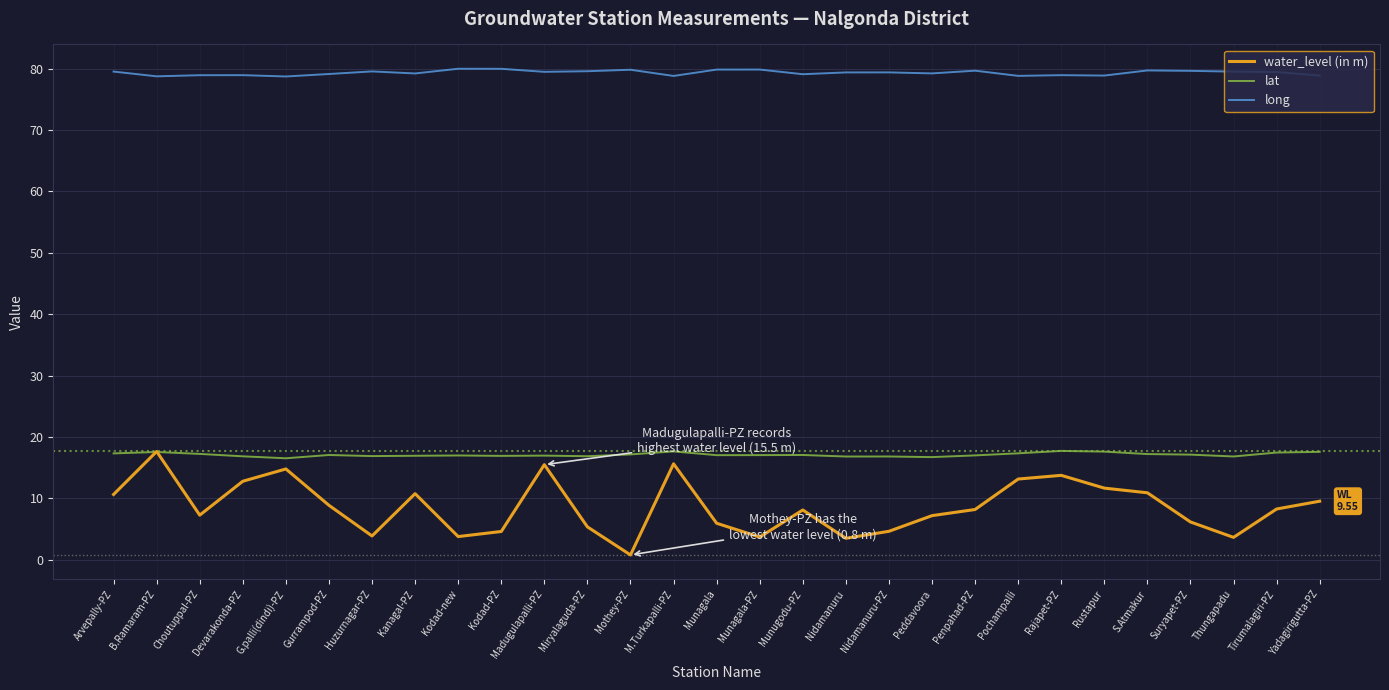

Is the value of lat at Penpahad-PZ greater than the value of water_level (in m) at Munugodu-PZ?

Yes